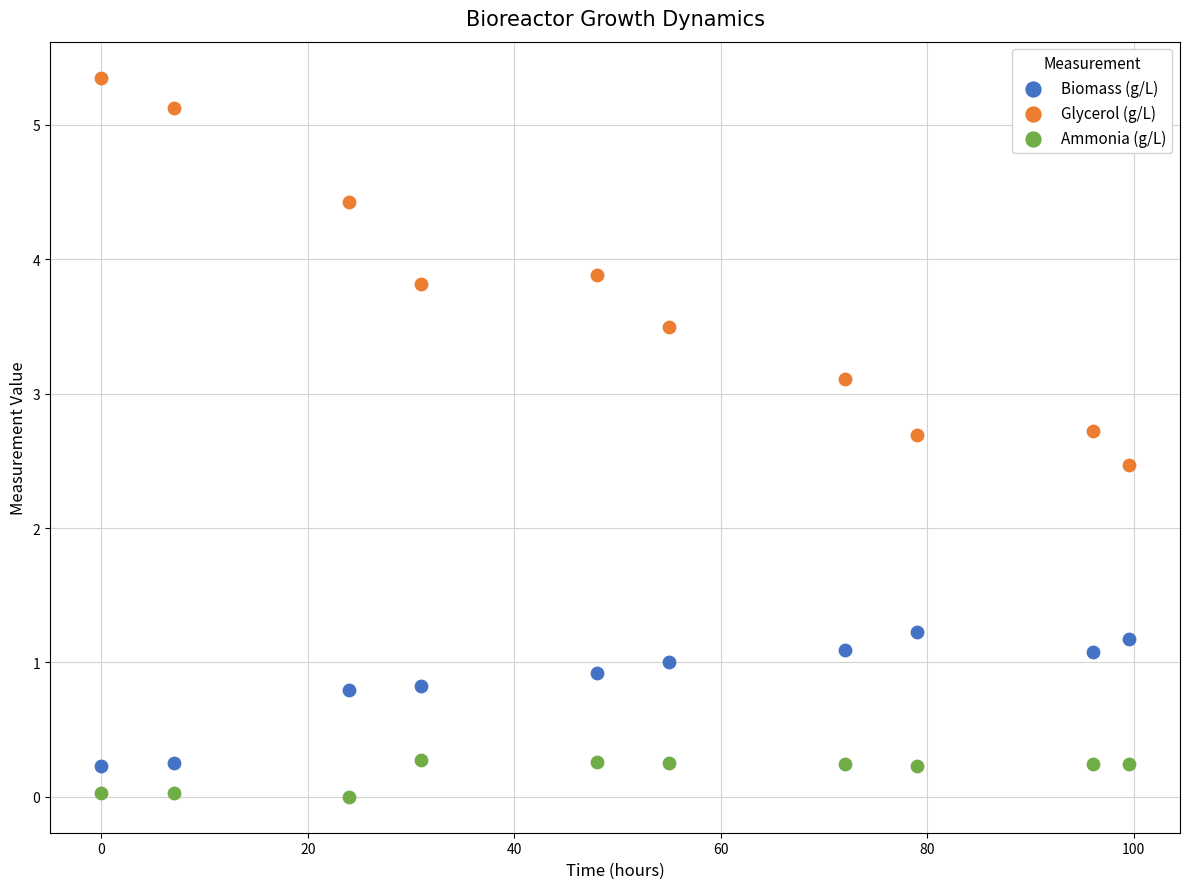

Which series has the largest Y range (max minus min)?

Glycerol (g/L)